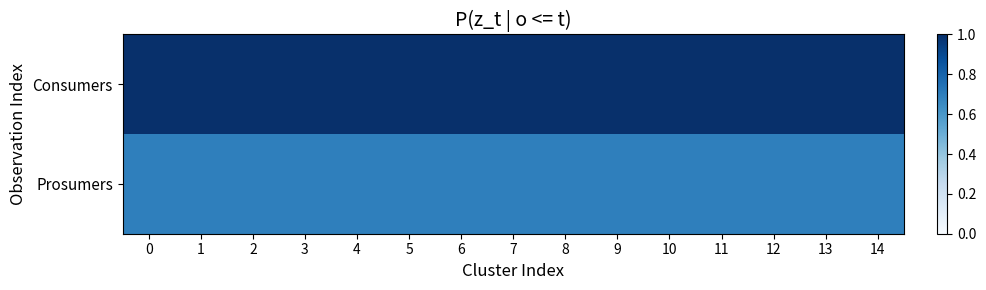

At 10, list the series in order from largest to smallest.

Consumers, Prosumers